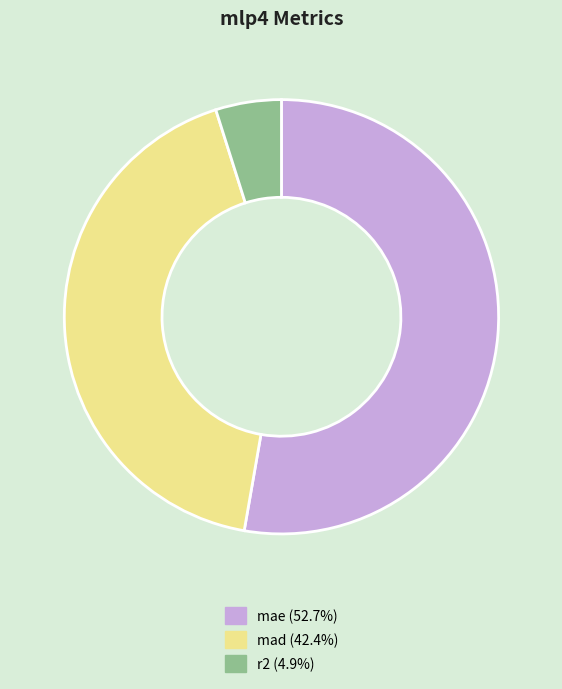

True or false: mae accounts for 53% of the total.

True